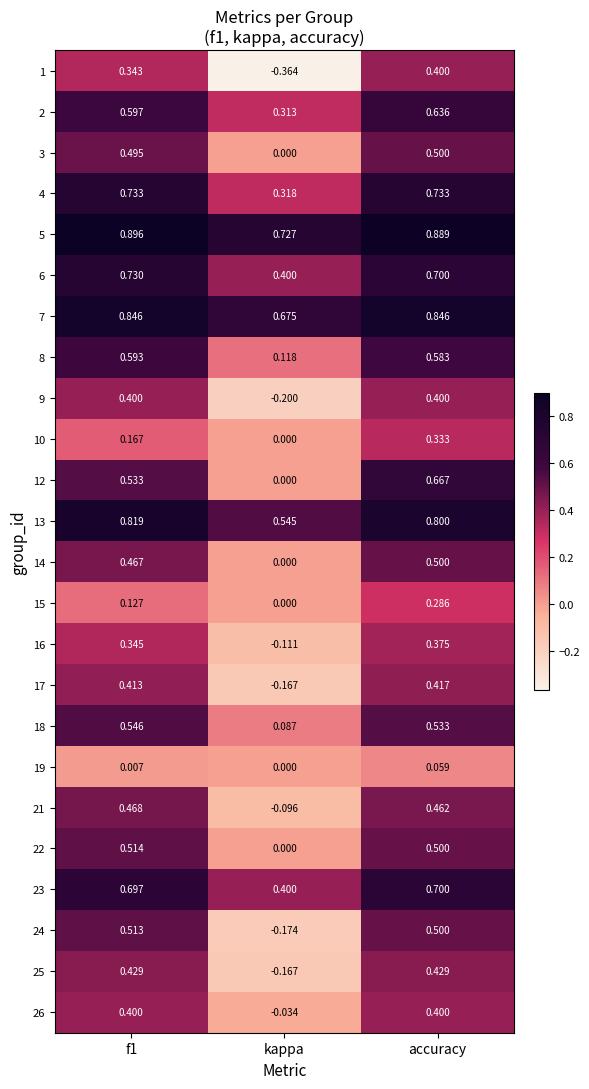

At which category is the sum across all series the highest?

accuracy